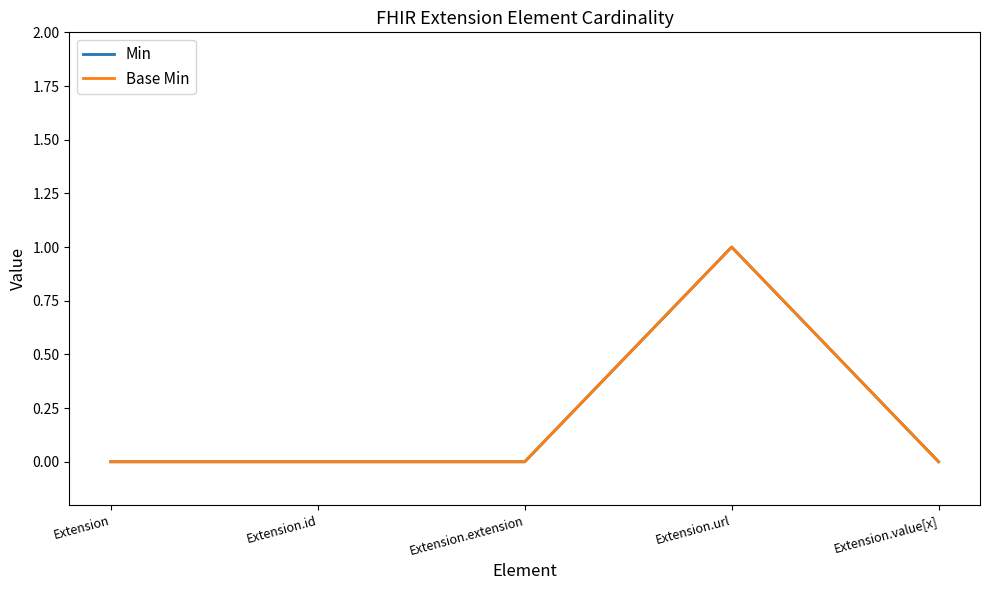

What is the greatest value displayed?

1